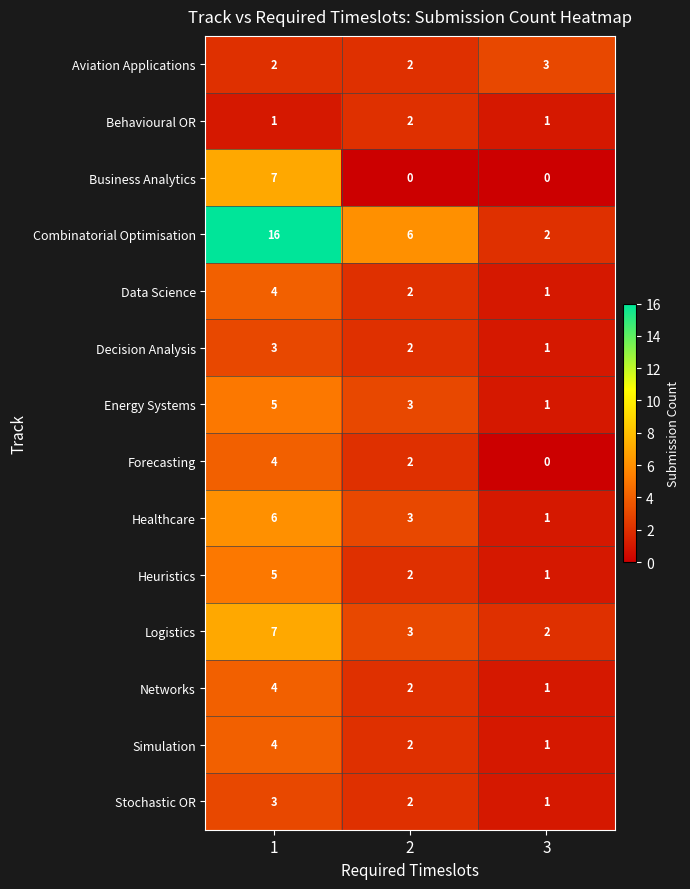

The Combinatorial Optimisation series shows 16 at 1. True or false?

True